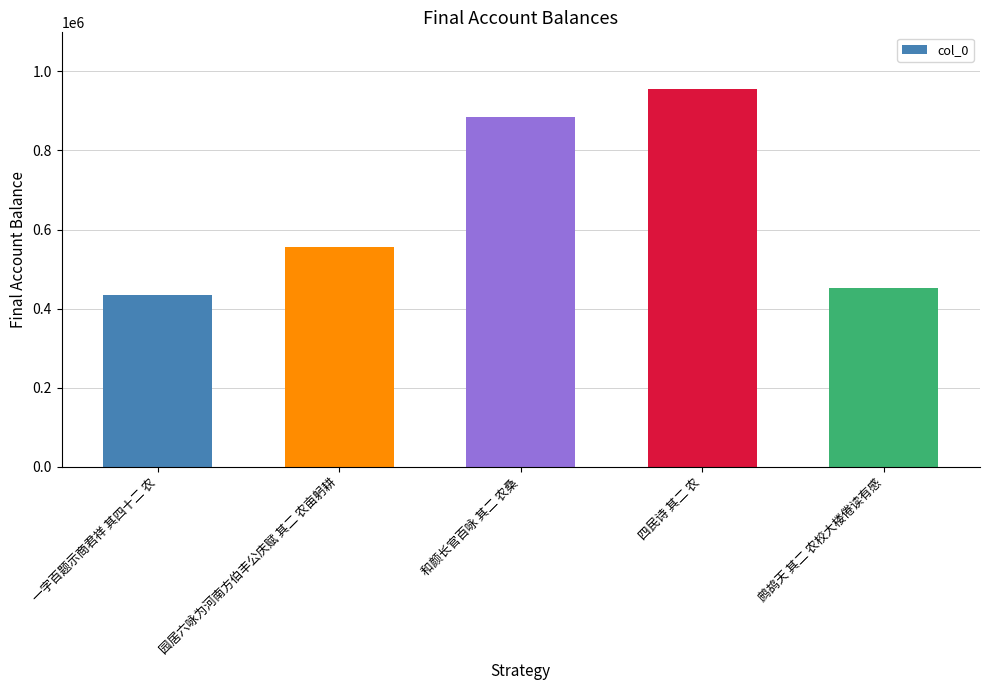

What is the label of the 4th bar from the right?

园居六咏为河南方伯丰公庆赋 其二 农亩躬耕